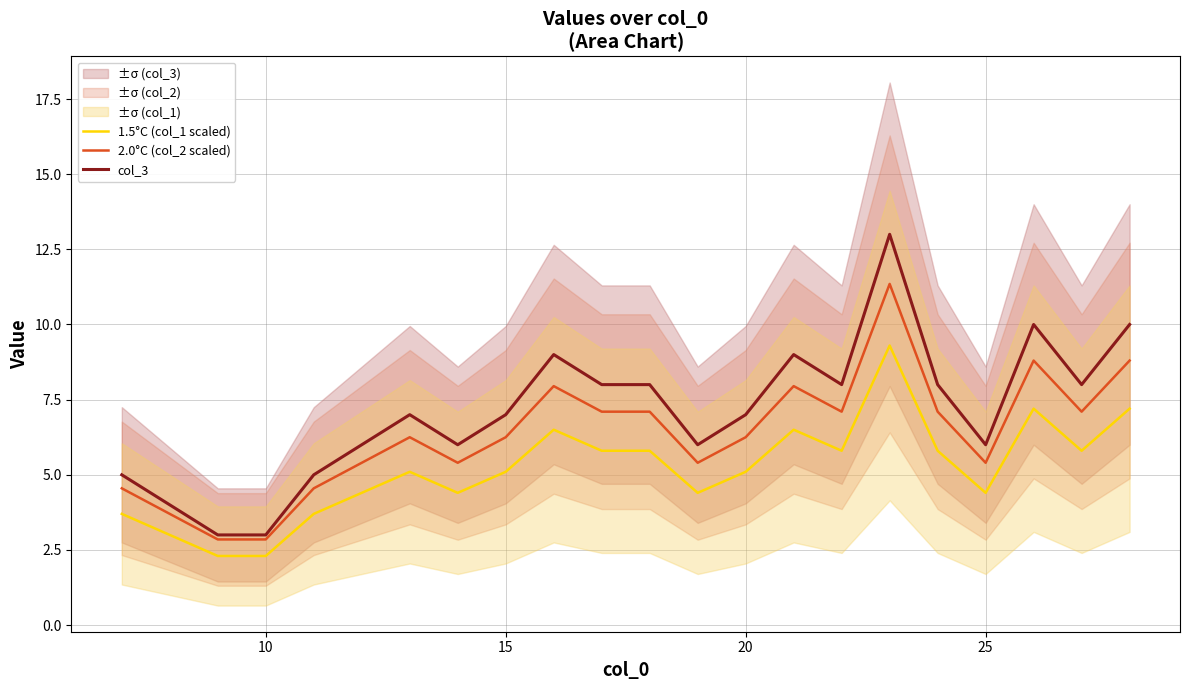

True or false: col_3 and 2.0°C (col_2 scaled) intersect in this chart.

False